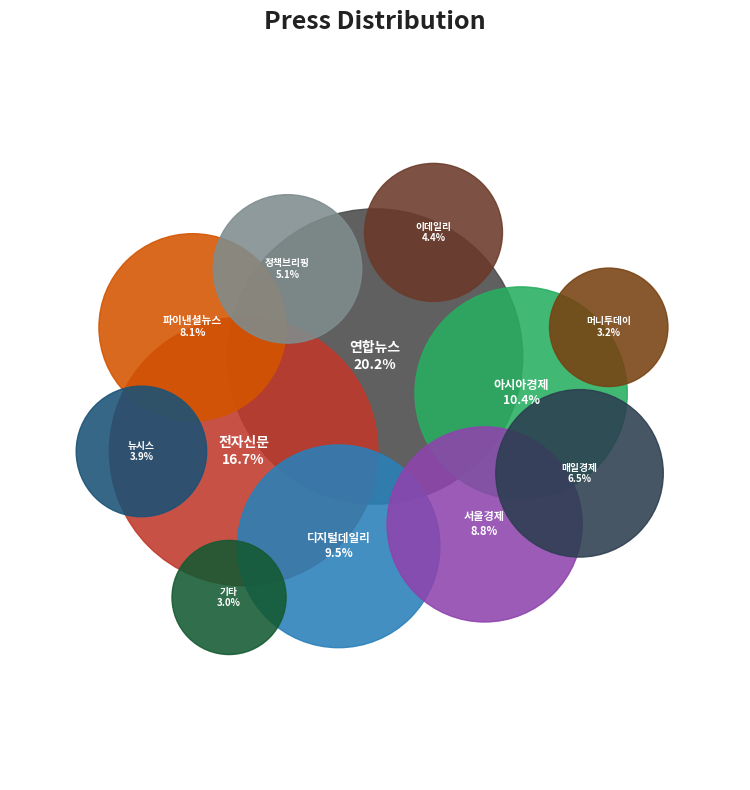

True or false: 이데일리 accounts for 19% of the total.

False